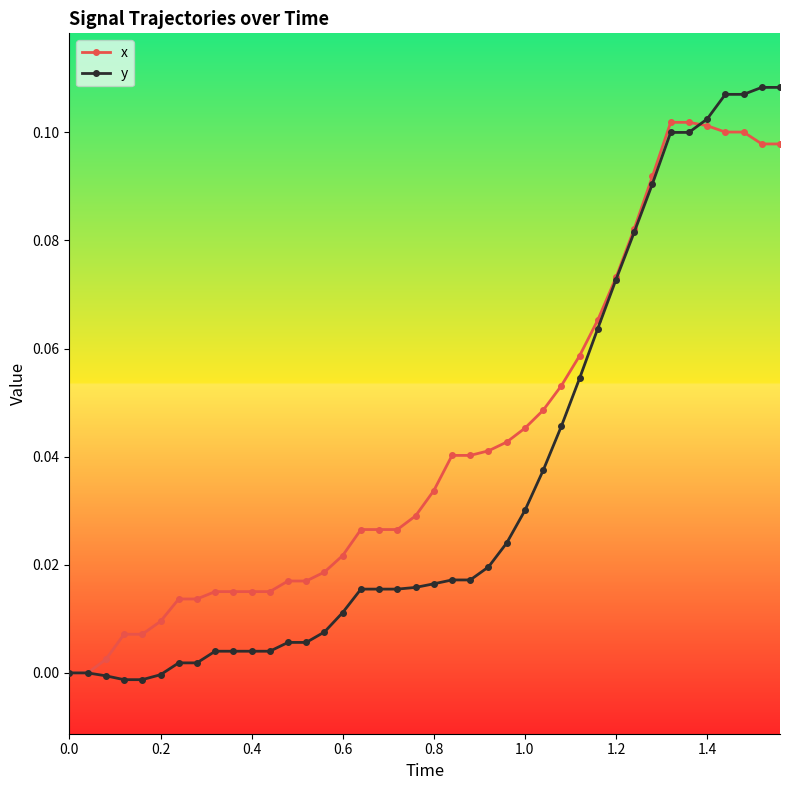

Which series has the largest total across all categories?

x